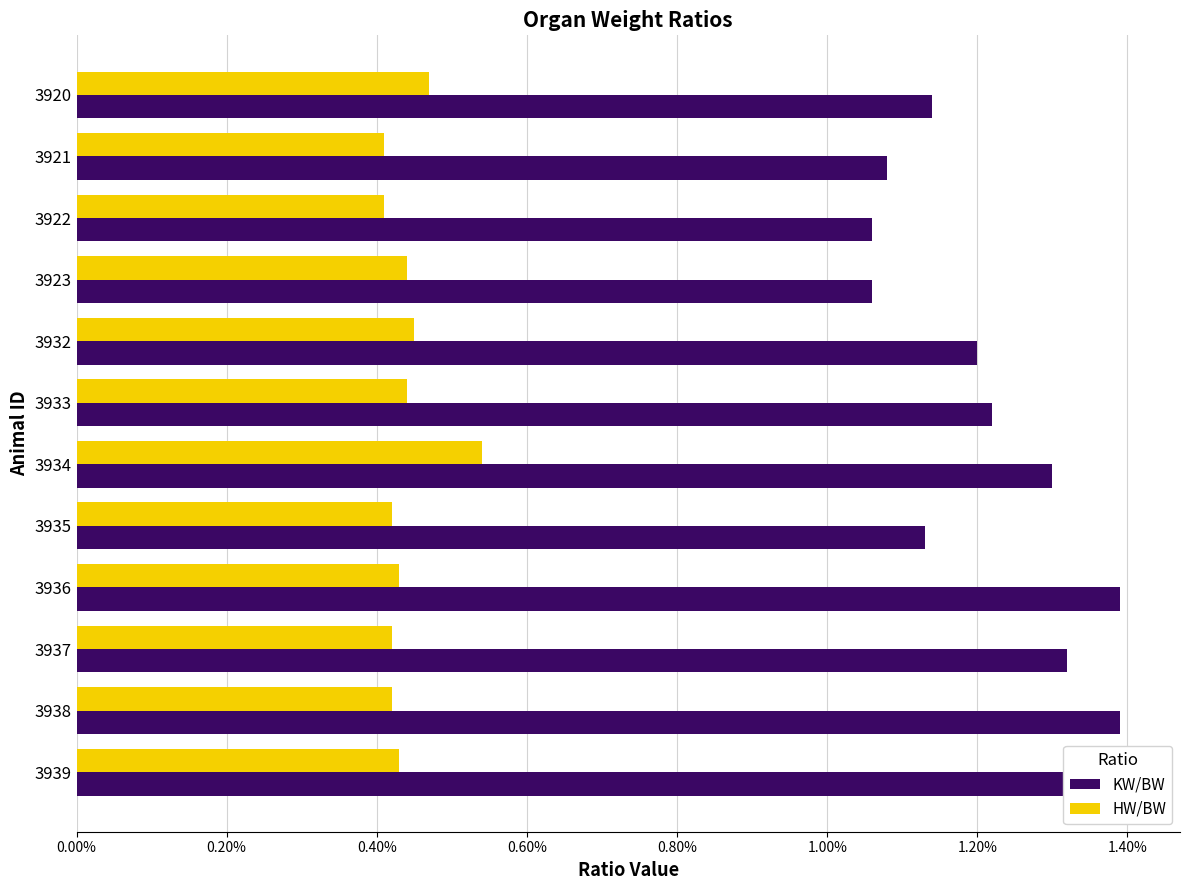

List the series in order of their overall mean, highest first.

KW/BW, HW/BW